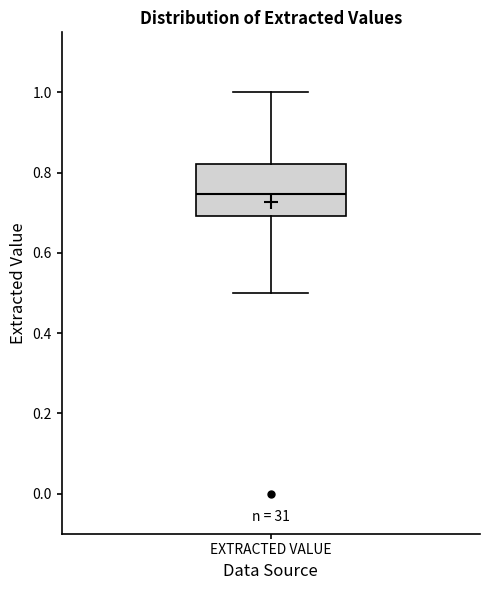

Transcribe this box plot: give where the median line is, the range the box spans, and where the two whiskers end, as read against the y-axis. The values are not printed on the chart, so give them approximately, as read against the axis.

median 0.74, box 0.70 to 0.82, whiskers 0.50 to 1.00